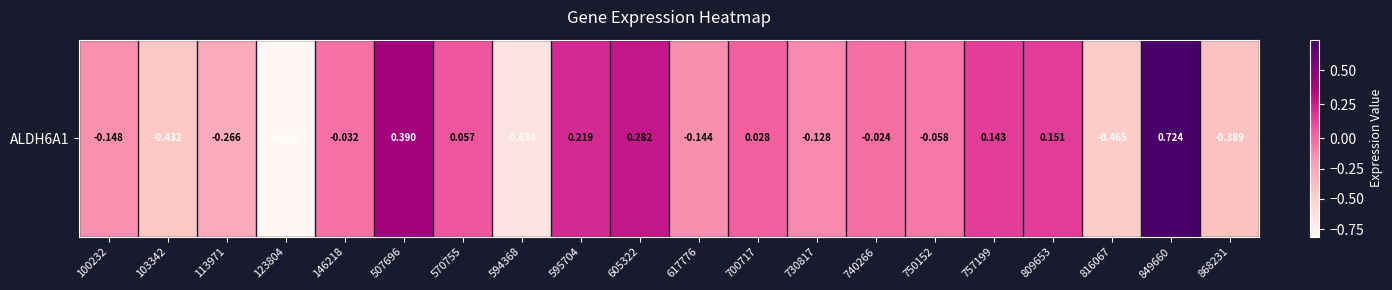

List the labels in order of value, largest first.

849660, 507696, 605322, 595704, 809653, 757199, 570755, 700717, 740266, 146218, 750152, 730817, 617776, 100232, 113971, 868231, 103342, 816067, 594368, 123804